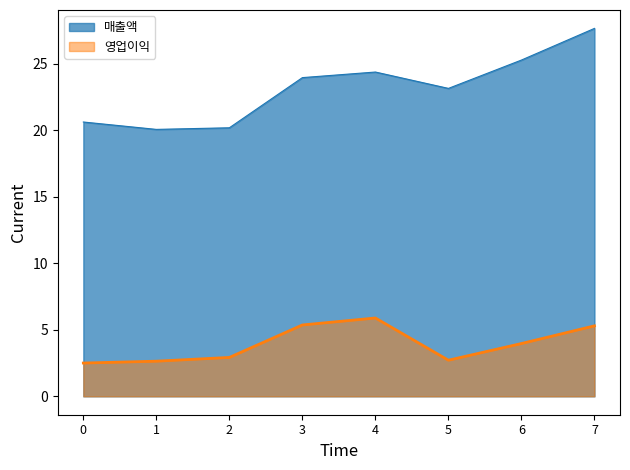

What is the highest value of the 매출액 series?

27.7